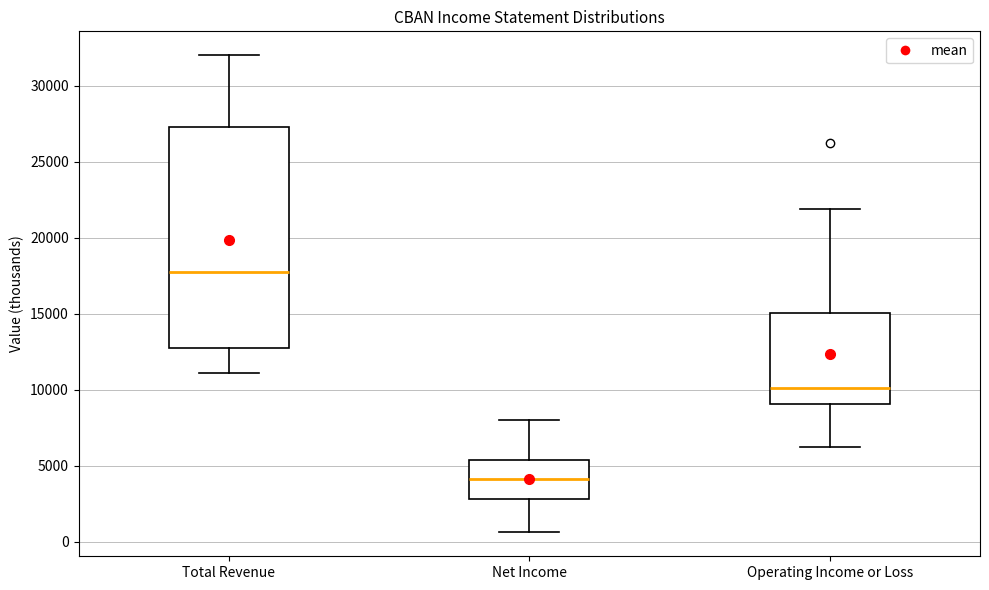

Which box has the lowest median line?

Net Income